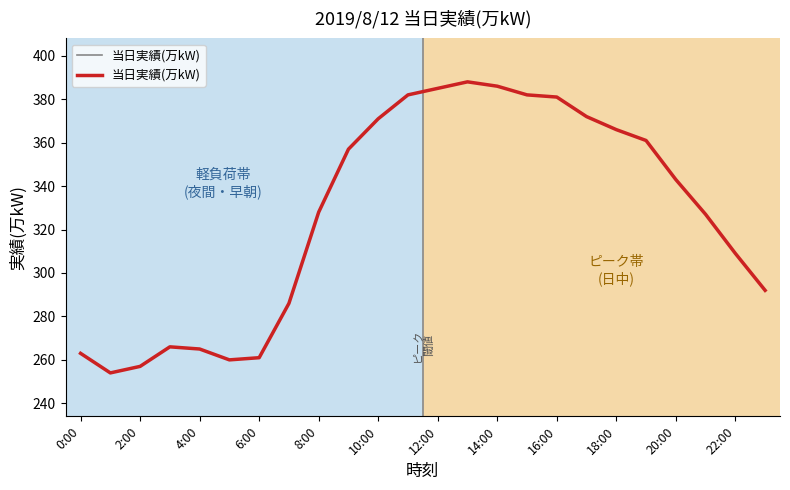

What is the greatest value displayed?

388